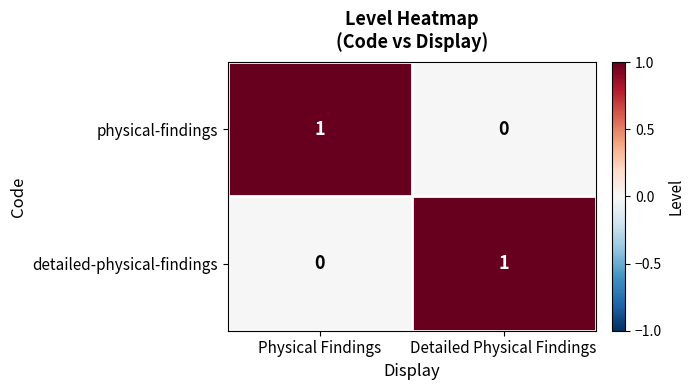

Which category has the lowest value in the detailed-physical-findings series?

Physical Findings